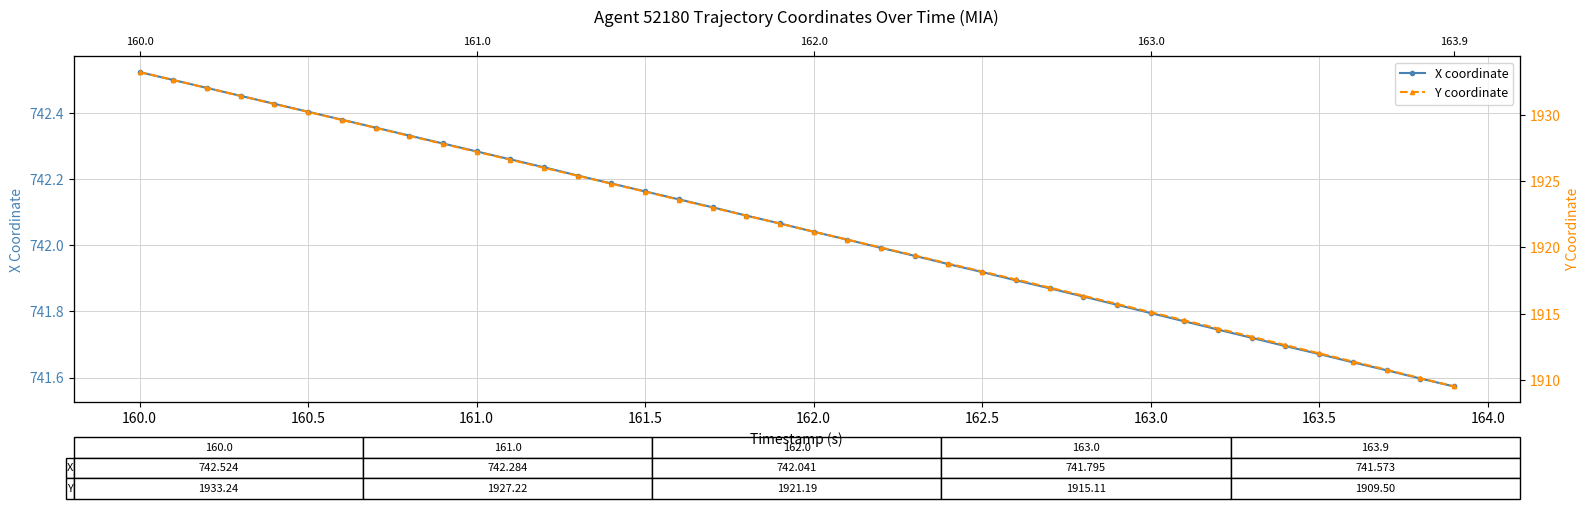

Reading left to right, list all the values displayed in this chart.

X coordinate: 742.5	742.5	742.5	742.5	742.4	742.4	742.4	742.4	742.3	742.3	742.3	742.3	742.2	742.2	742.2	742.2	742.1	742.1	742.1	742.1	742.0	742.0	742.0	742.0	741.9	741.9	741.9	741.9	741.8	741.8	741.8	741.8	741.7	741.7	741.7	741.7	741.6	741.6	741.6	741.6
Y coordinate: 1933.2	1932.6	1932.0	1931.4	1930.8	1930.2	1929.6	1929.0	1928.4	1927.8	1927.2	1926.6	1926.0	1925.4	1924.8	1924.2	1923.6	1923.0	1922.4	1921.8	1921.2	1920.6	1920.0	1919.4	1918.8	1918.2	1917.6	1917.0	1916.3	1915.7	1915.1	1914.5	1913.9	1913.2	1912.6	1912.0	1911.4	1910.8	1910.1	1909.5